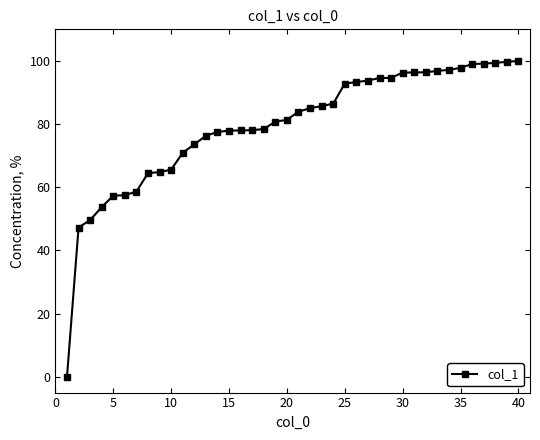

What is the maximum value shown in the chart?

100.0